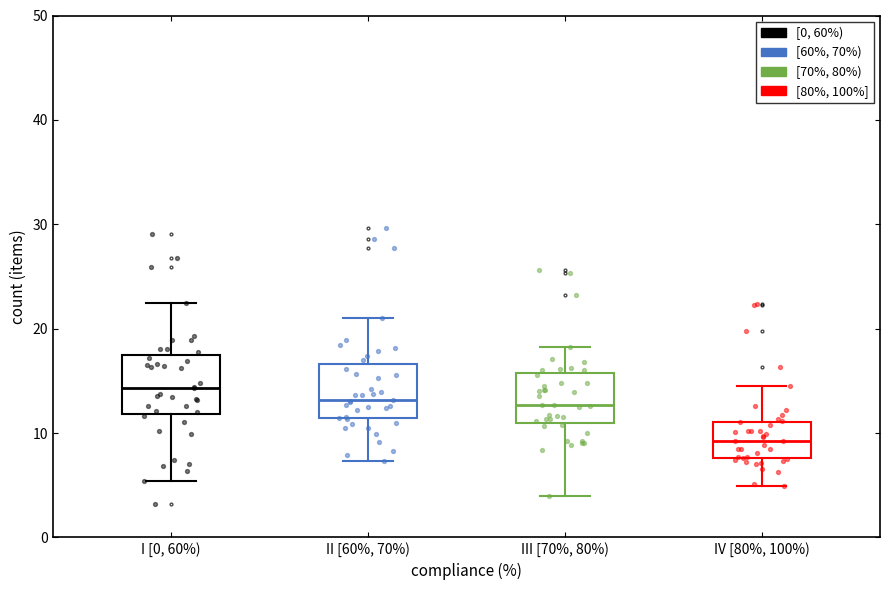

Where does the lower whisker of the box for I [0, 60%) end on the y-axis? The values are not printed on the chart, so give them approximately, as read against the axis.

5